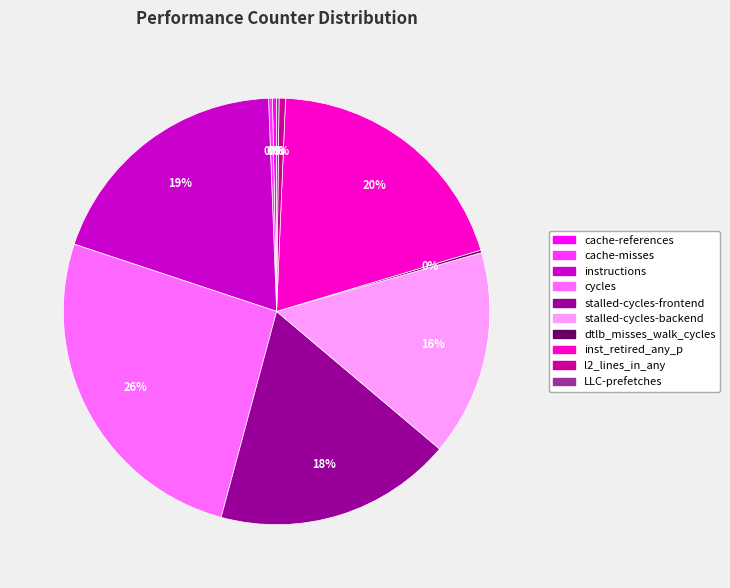

The cycles slice represents 34% of the pie. True or false?

False